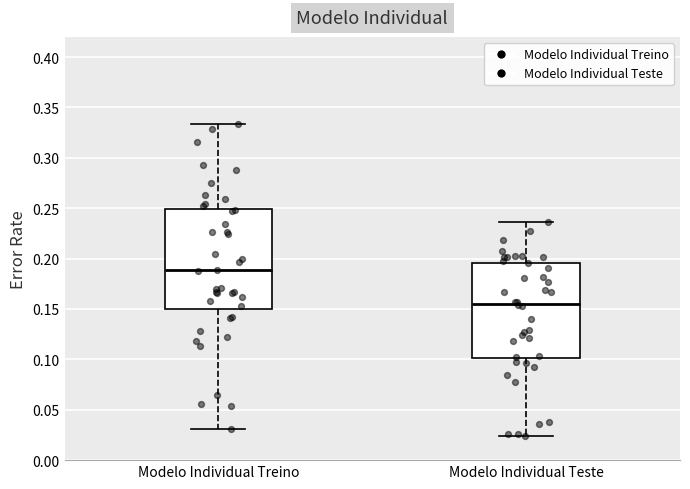

Reading left to right, read every box against the y-axis: the position of its median line, the range the box covers, and the ends of its whiskers. The values are not printed on the chart, so give them approximately, as read against the axis.

Modelo Individual Treino: median 0.190, box 0.150 to 0.250, whiskers 0.030 to 0.335
Modelo Individual Teste: median 0.155, box 0.100 to 0.195, whiskers 0.025 to 0.235